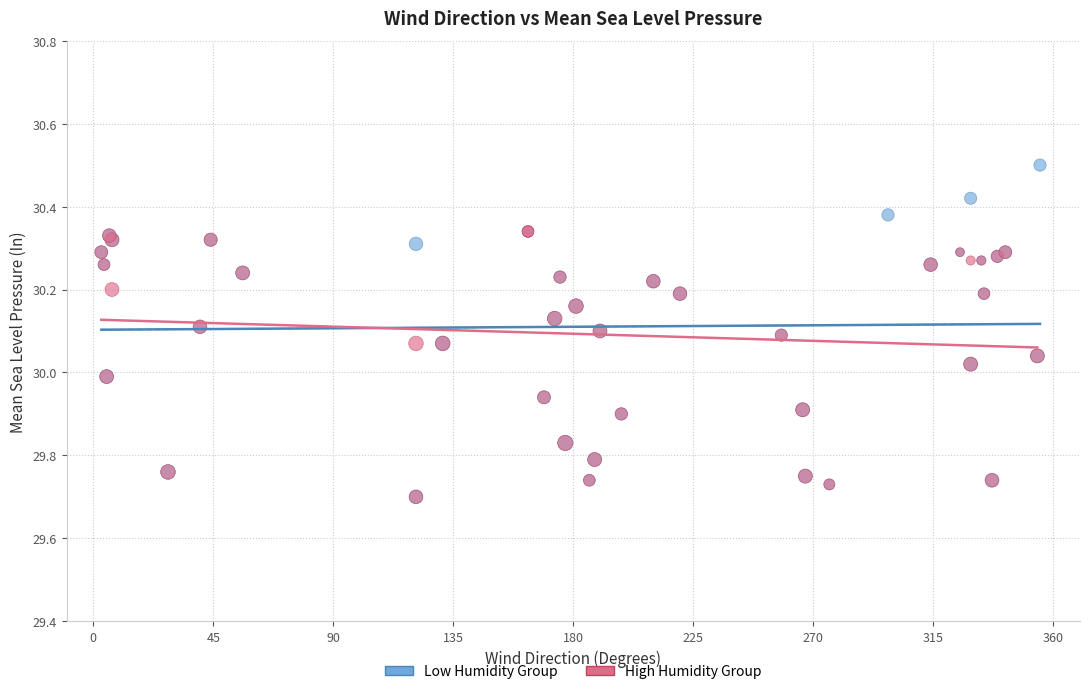

Which series contains the highest Y value?

Low Humidity Group